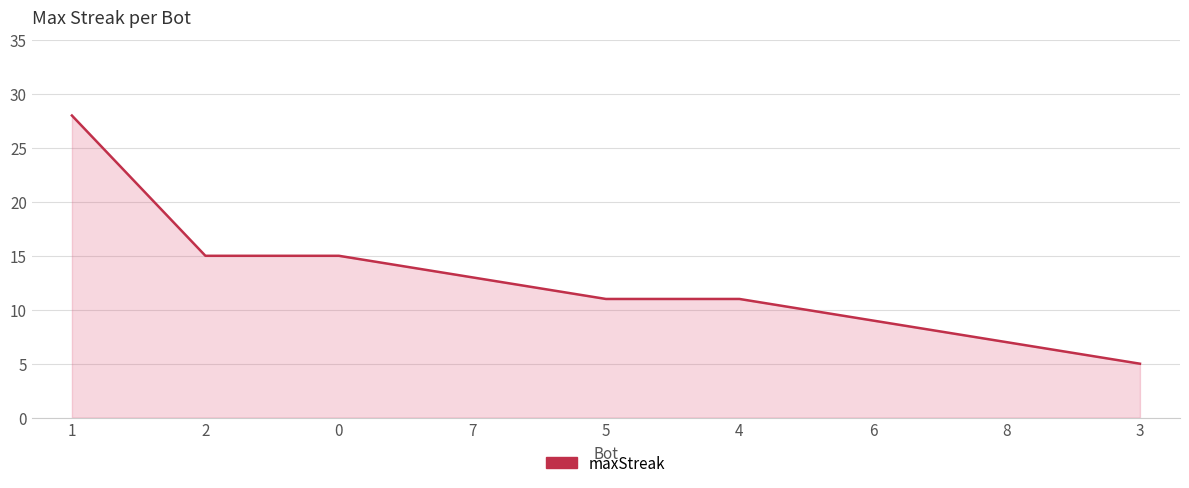

True or false: there are more than 2 points higher than both neighbors.

False